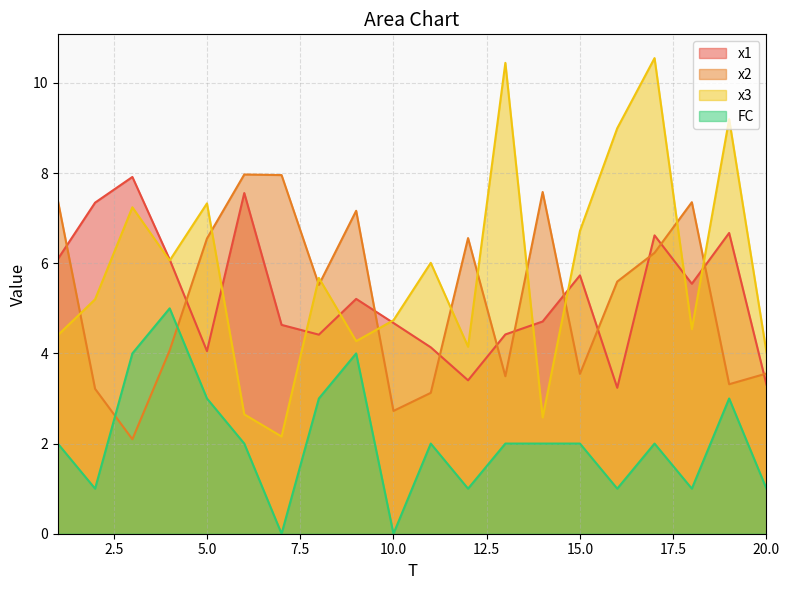

Is the value of FC at 19 greater than the value of x2 at 13?

No